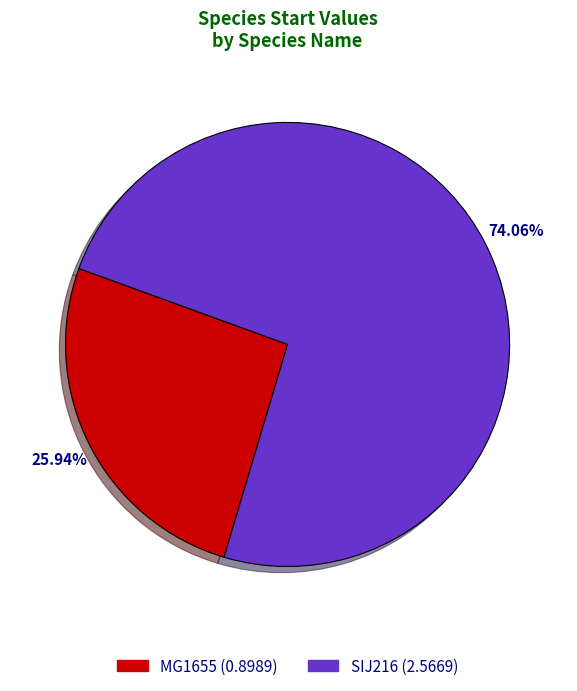

How many segments does this pie chart have?

2